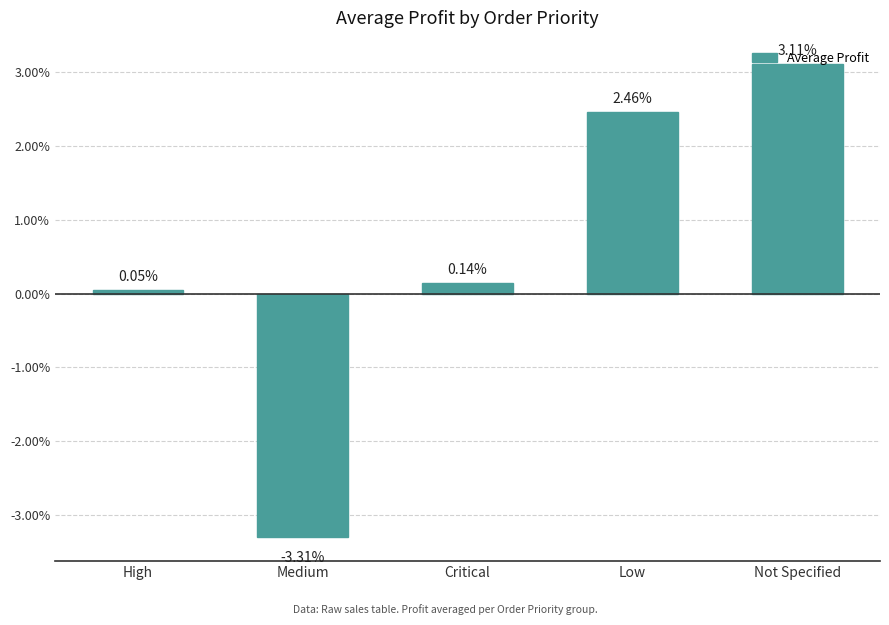

At which category does the chart reach its minimum across all series?

Medium